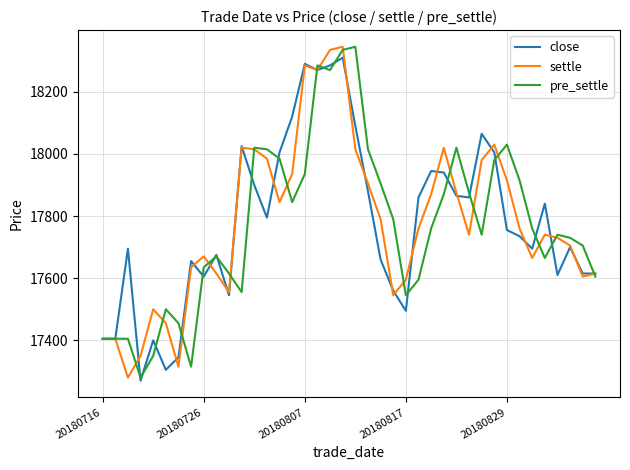

What is the minimum value for settle?

17280